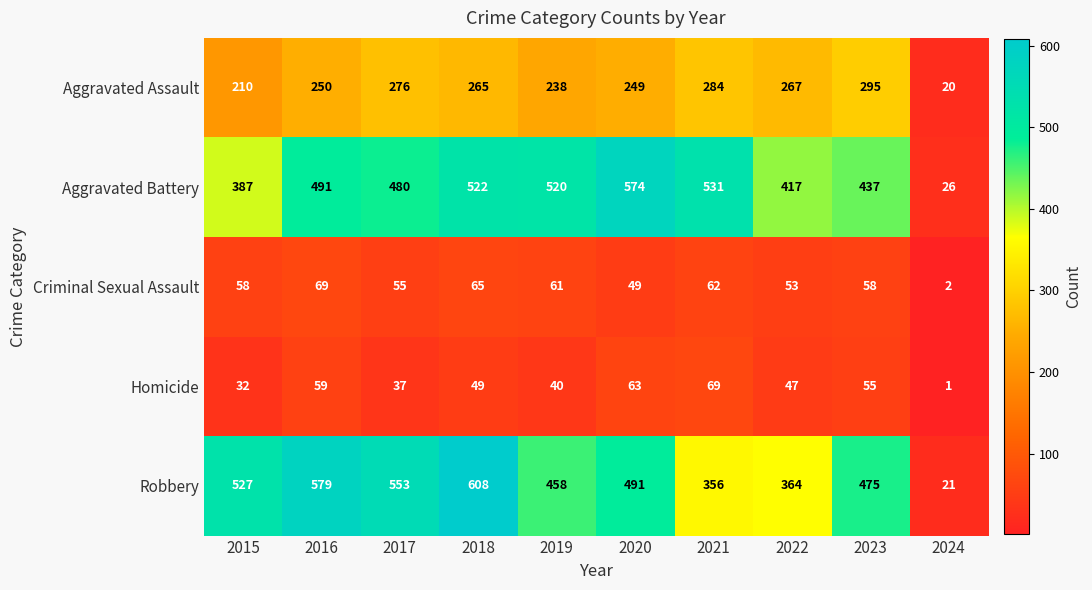

How many data points does each series have?

10